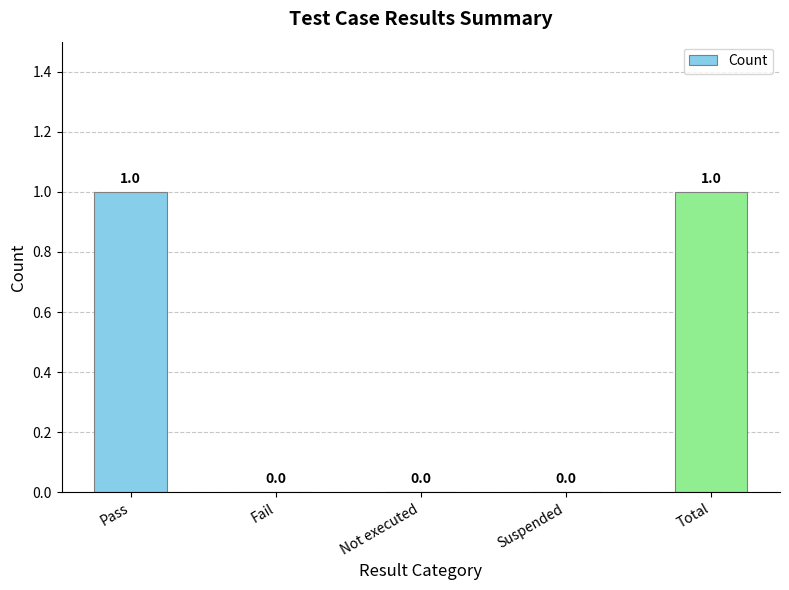

Approximately how many times larger is the value at Pass compared to Total?

1.0